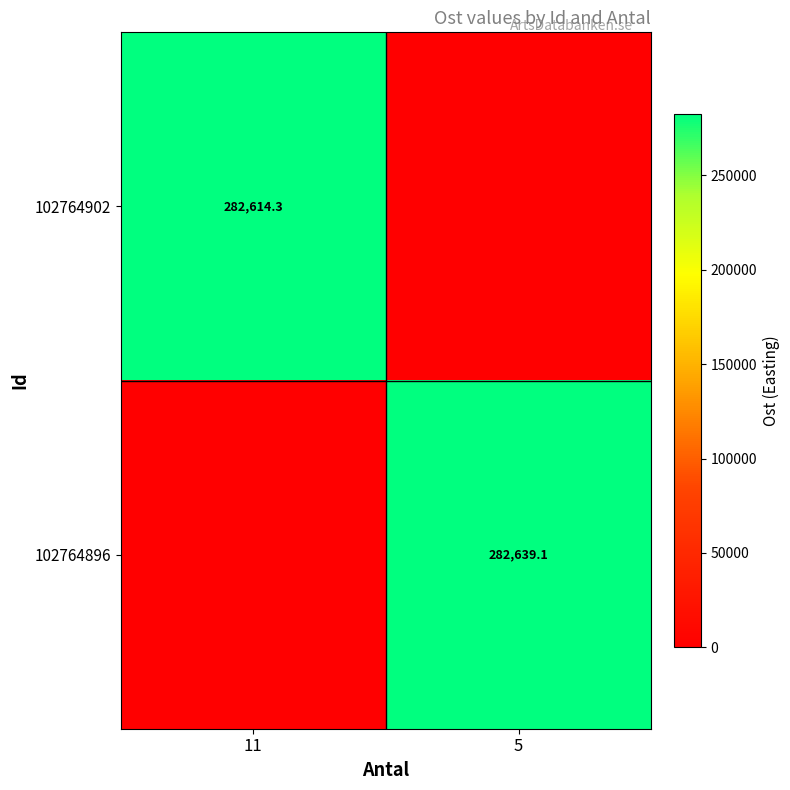

At how many categories does at least one series exceed 184616?

2